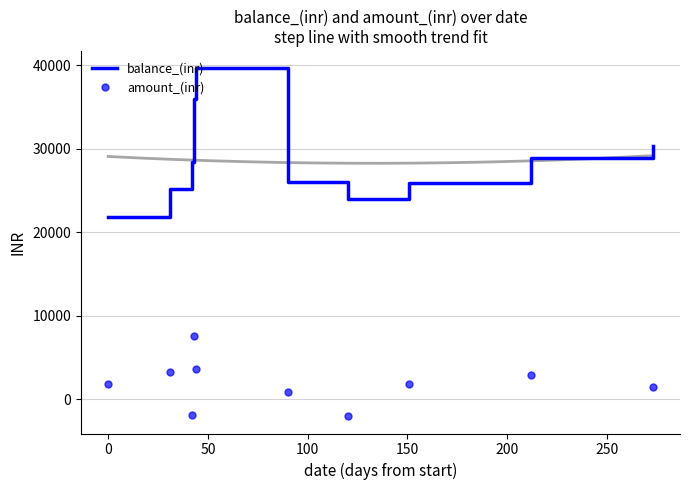

True or false: amount_(inr) and balance_(inr) cross at least once.

False